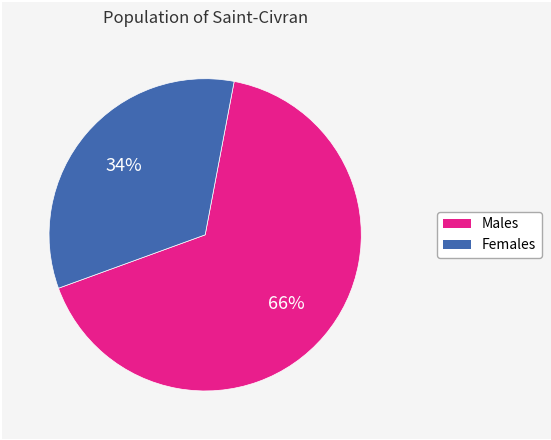

Rank the categories by value from lowest to highest.

Females, Males